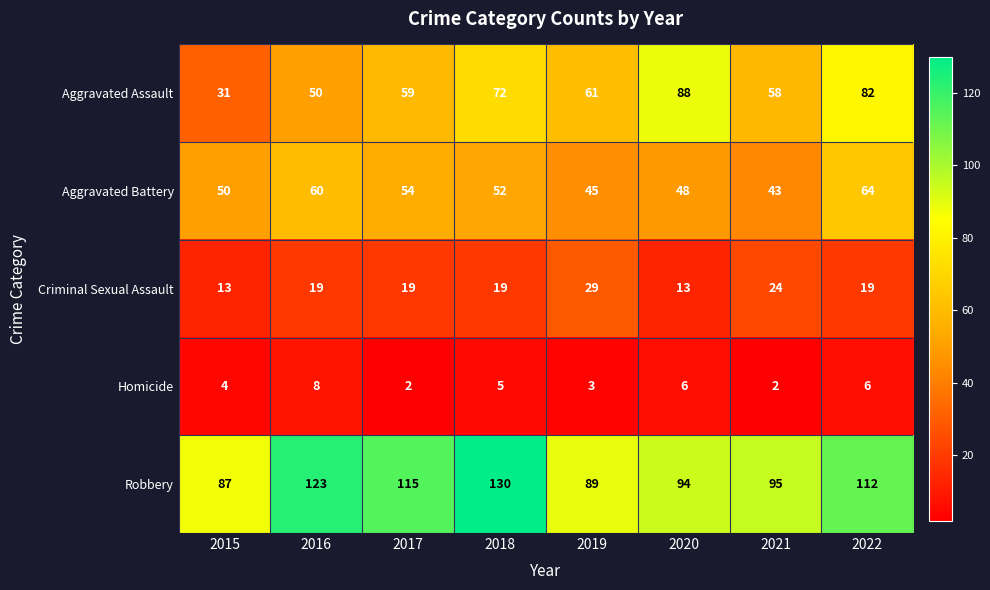

The Aggravated Assault series shows 82 at 2019. True or false?

False